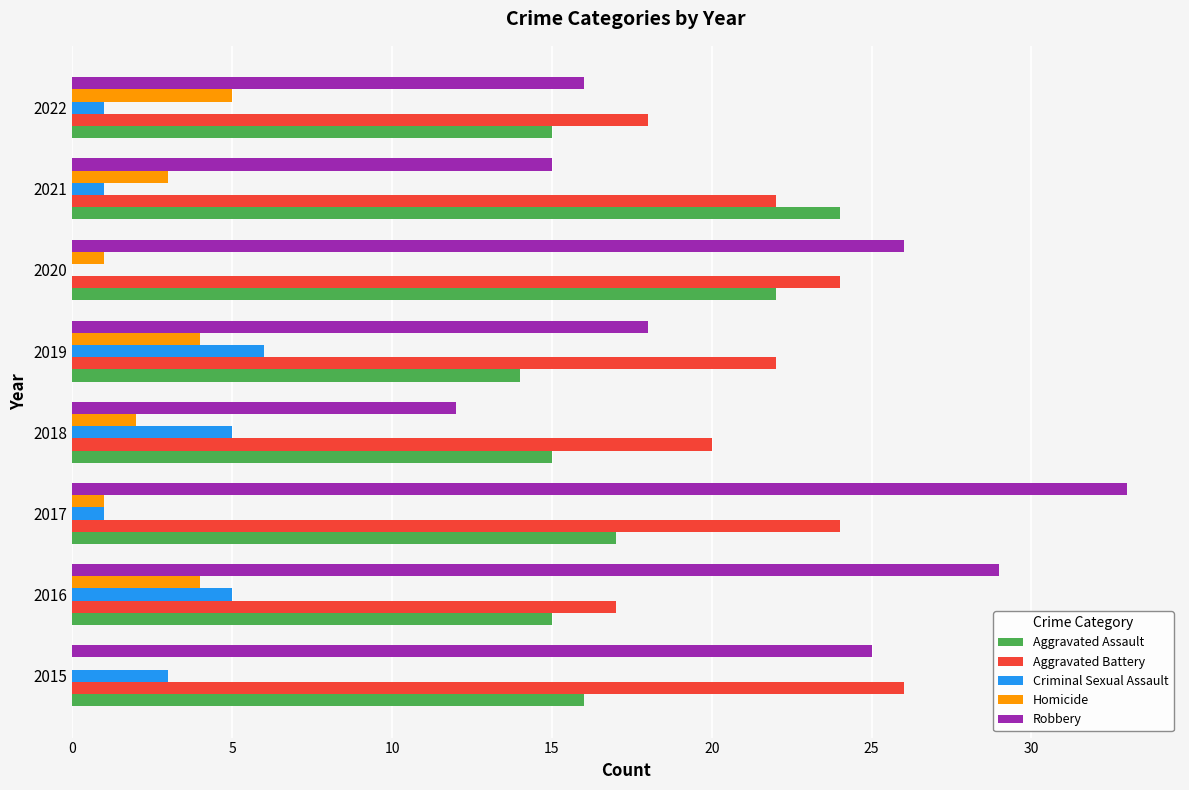

Which series changed the most between 2017 and 2022?

Robbery